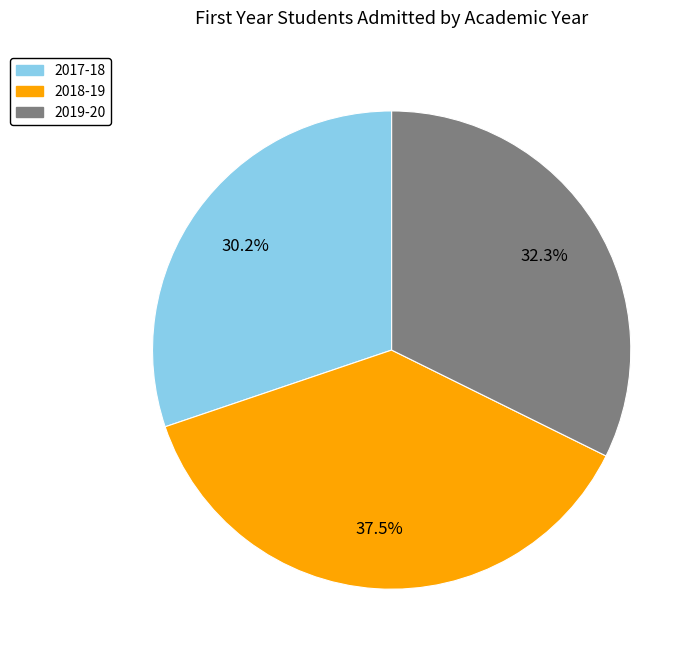

Which slice is the largest?

2018-19